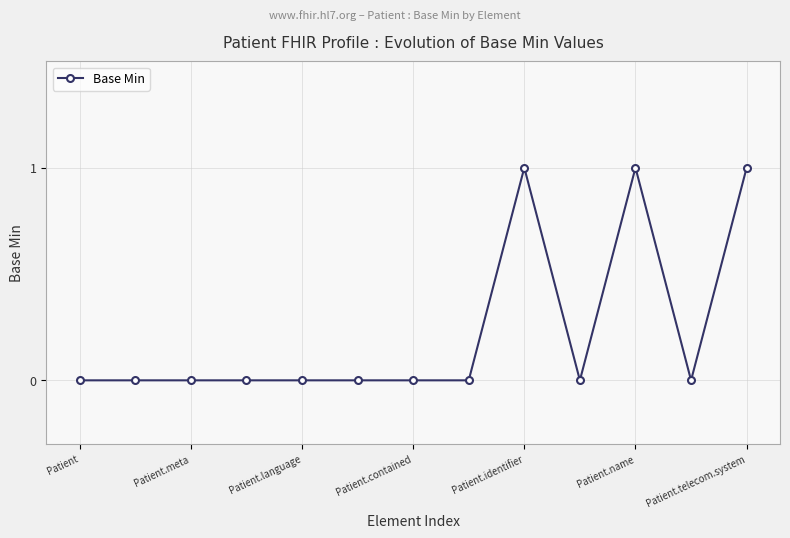

Reading left to right, extract all data points from this chart.

0	0	0	0	0	0	0	0	1	0	1	0	1